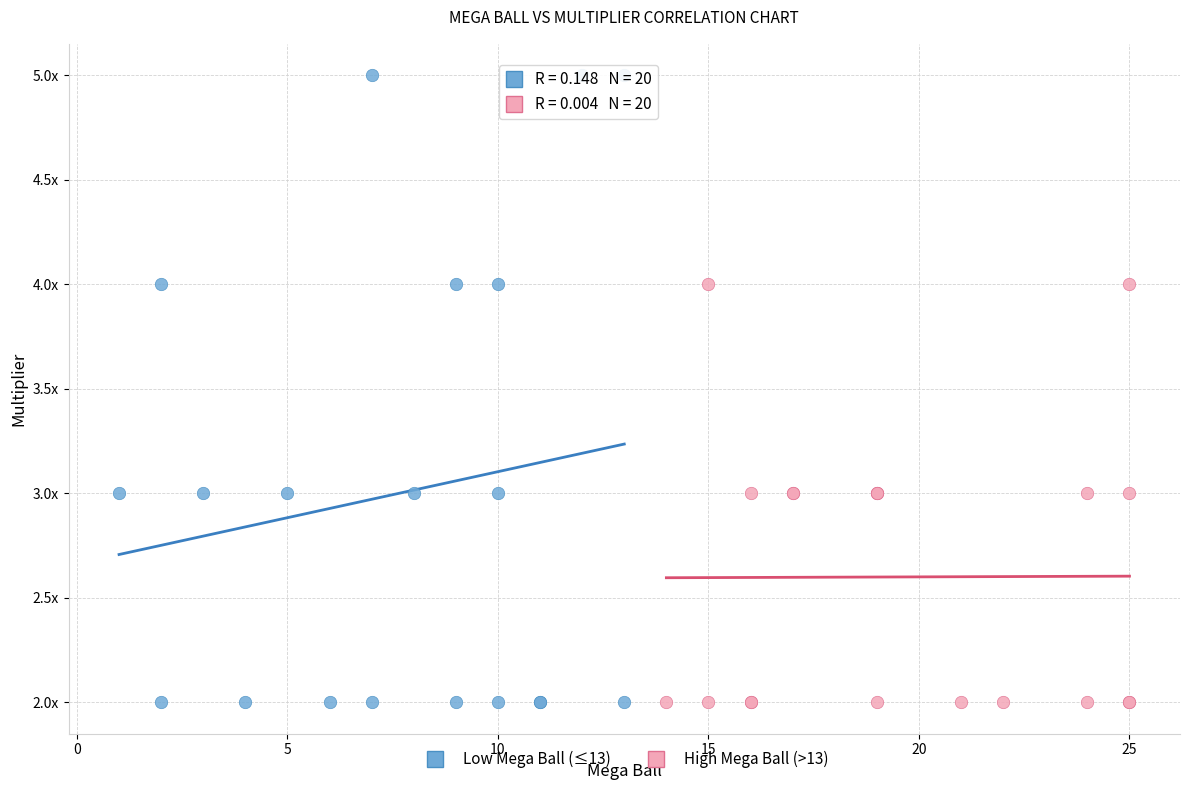

What are all the series names shown in the legend?

Low Mega Ball (≤13), High Mega Ball (>13)